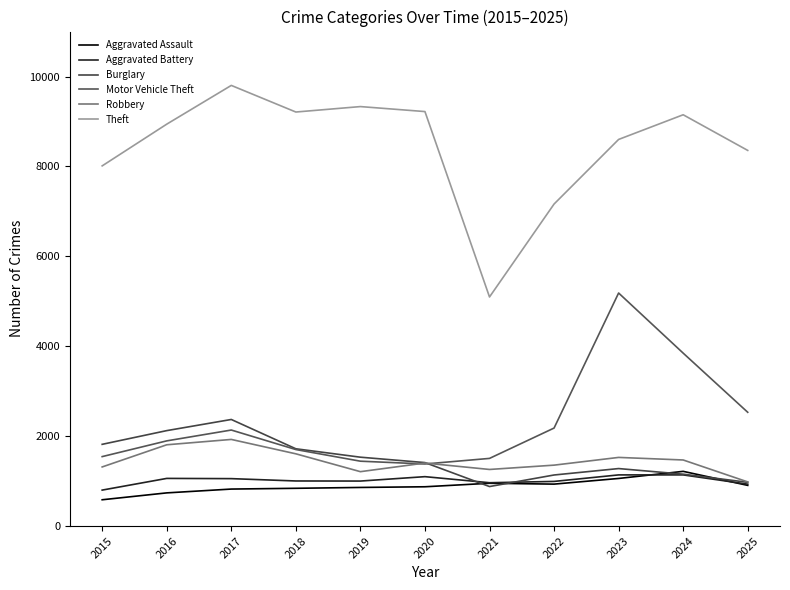

Between 2023 and 2020, which is larger?

2023